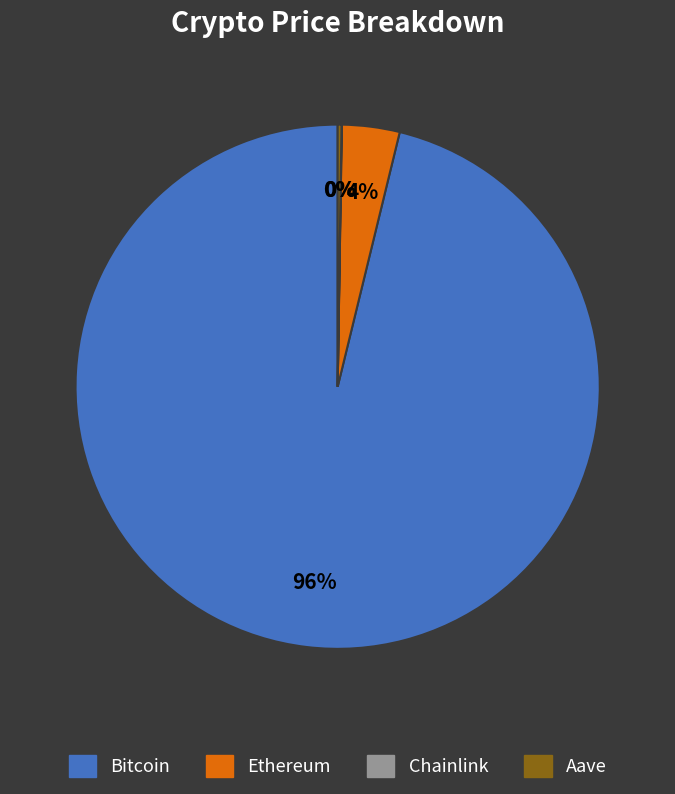

Which category has the biggest portion of the pie?

Bitcoin